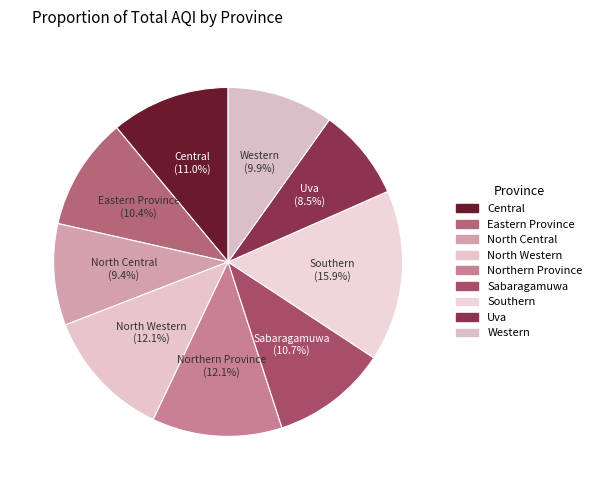

How much of the chart is everything except Western?

90.1%